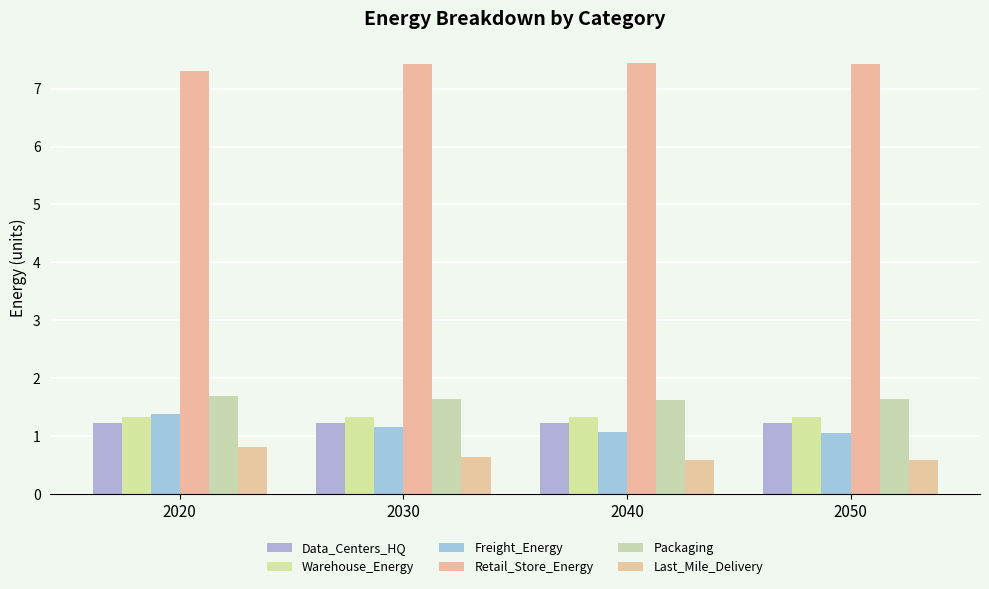

What value does the Data_Centers_HQ series have at 2050?

1.2